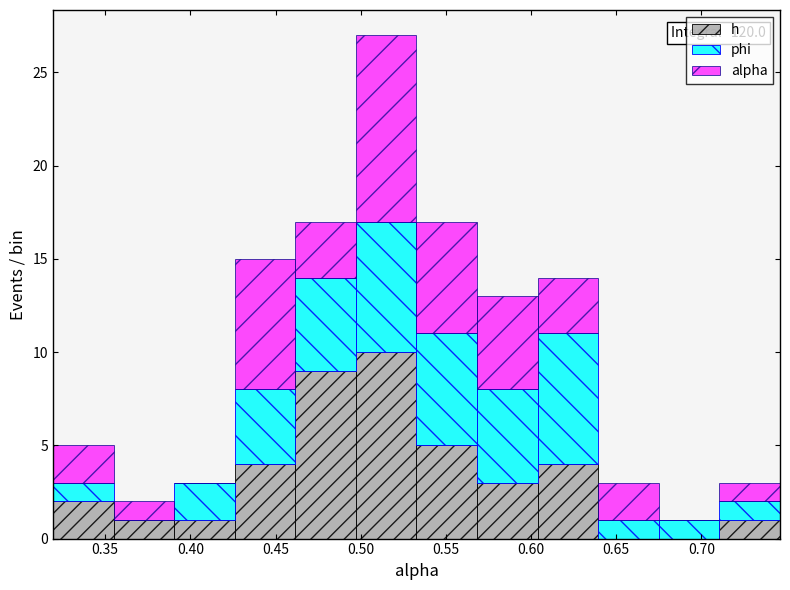

Which range on the x-axis has the tallest stacked bar (by total height)?

0.495 to 0.535